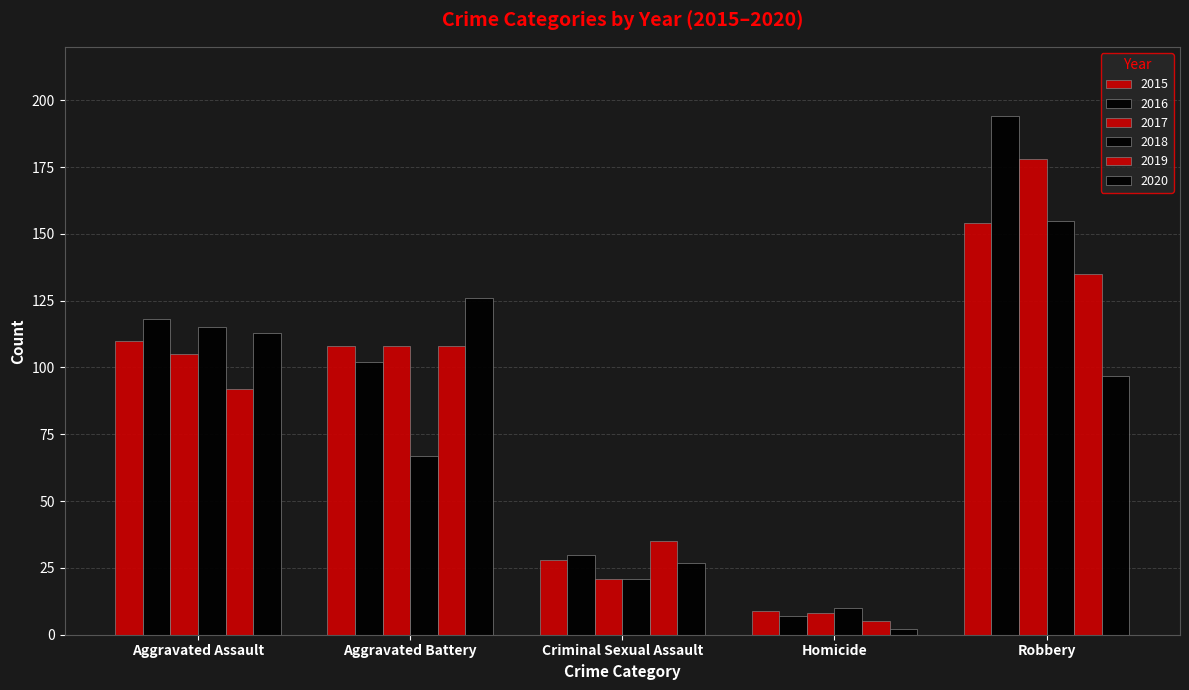

The 2017 series shows 105 at Aggravated Assault. True or false?

True